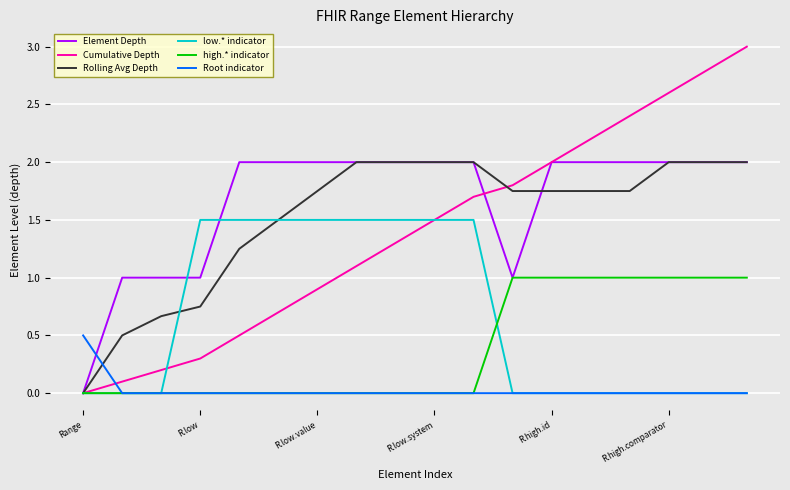

Which series has the largest total across all categories?

Element Depth